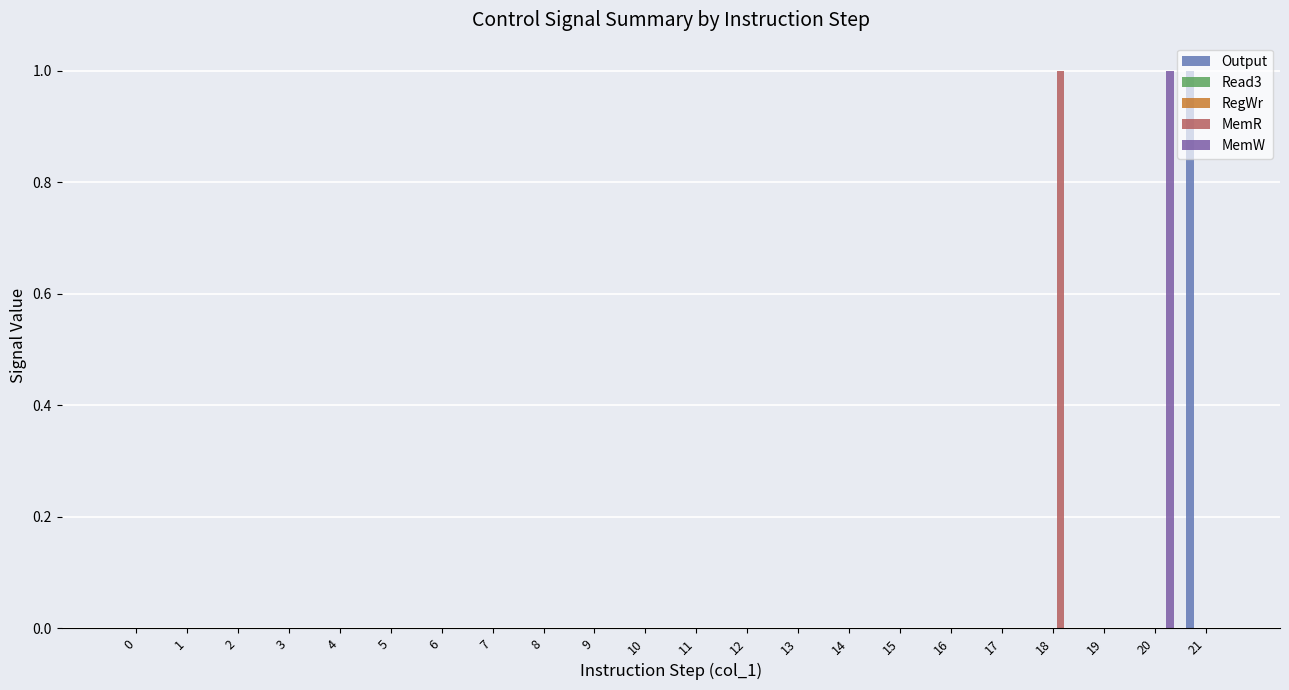

Reading left to right, extract all data points from this chart.

Output: 0	0	0	0	0	0	0	0	0	0	0	0	0	0	0	0	0	0	0	0	0	1
Read3: 0	0	0	0	0	0	0	0	0	0	0	0	0	0	0	0	0	0	0	0	0	0
RegWr: 0	0	0	0	0	0	0	0	0	0	0	0	0	0	0	0	0	0	0	0	0	0
MemR: 0	0	0	0	0	0	0	0	0	0	0	0	0	0	0	0	0	0	1	0	0	0
MemW: 0	0	0	0	0	0	0	0	0	0	0	0	0	0	0	0	0	0	0	0	1	0